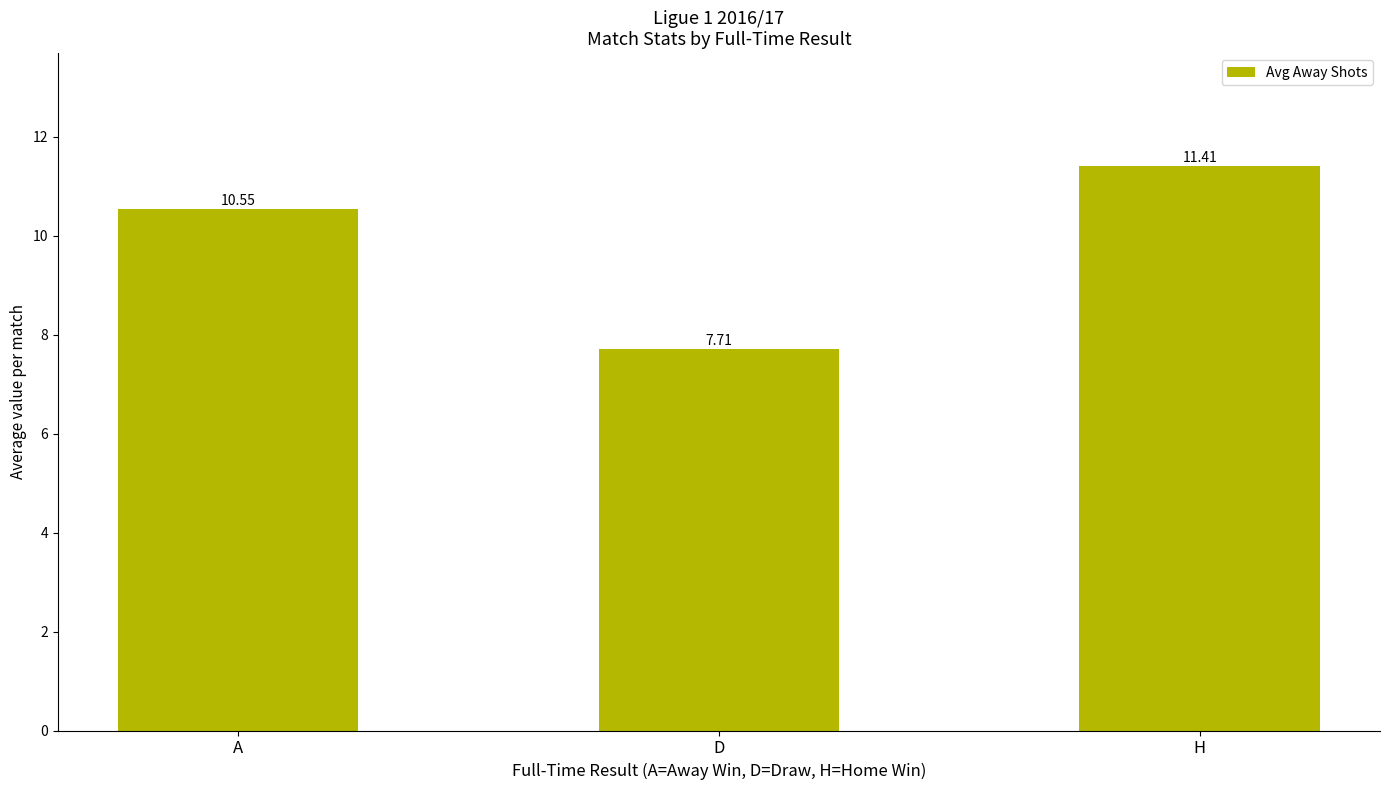

What is the label of the 3rd bar from the right?

A